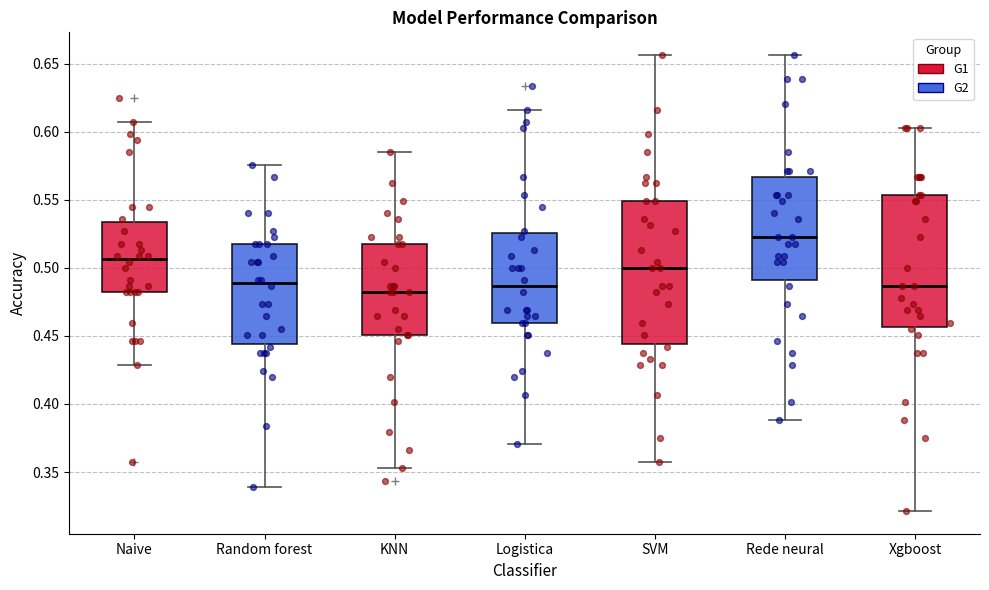

Where does the upper whisker of the box for SVM end on the y-axis? The values are not printed on the chart, so give them approximately, as read against the axis.

0.655